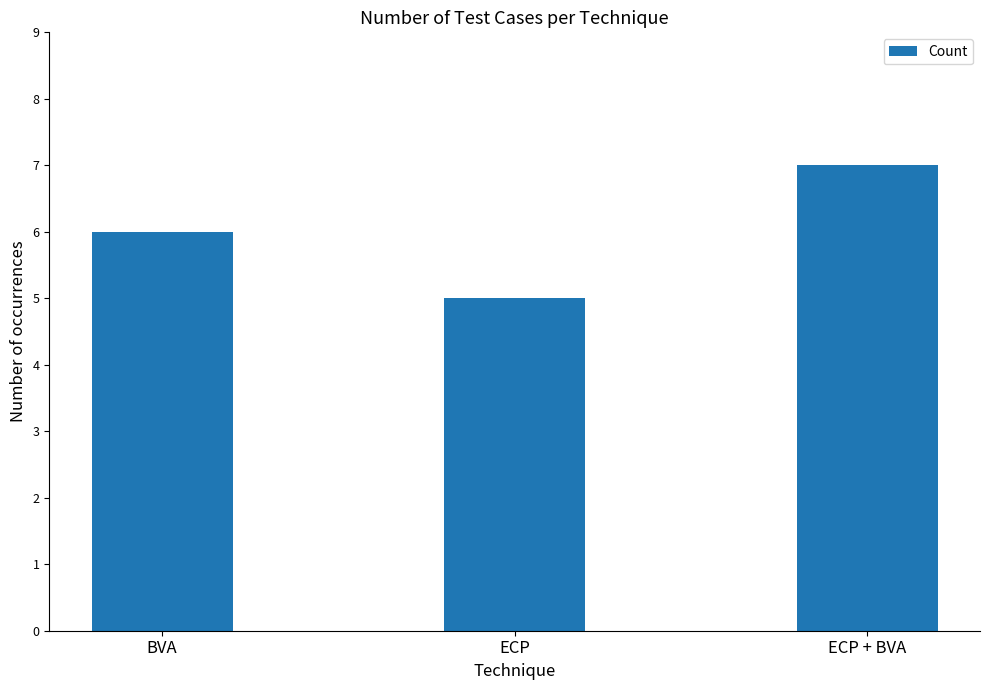

What is the label of the 2nd bar from the right?

ECP